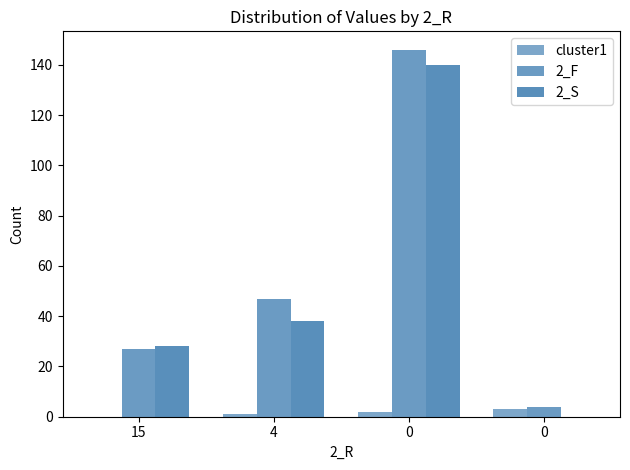

Which series has the widest spread of values?

2_F